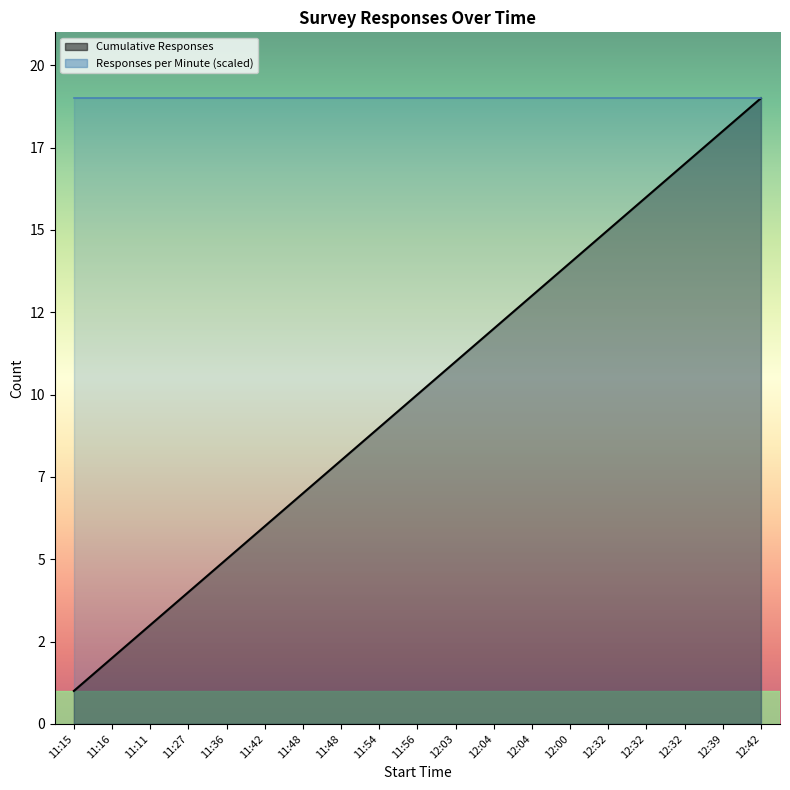

Reading right to left, what are all the values shown in this chart?

12:42=19	12:39=18	12:32=17	12:32=16	12:32=15	12:00=14	12:04=13	12:04=12	12:03=11	11:56=10	11:54=9	11:48=8	11:48=7	11:42=6	11:36=5	11:27=4	11:11=3	11:16=2	11:15=1